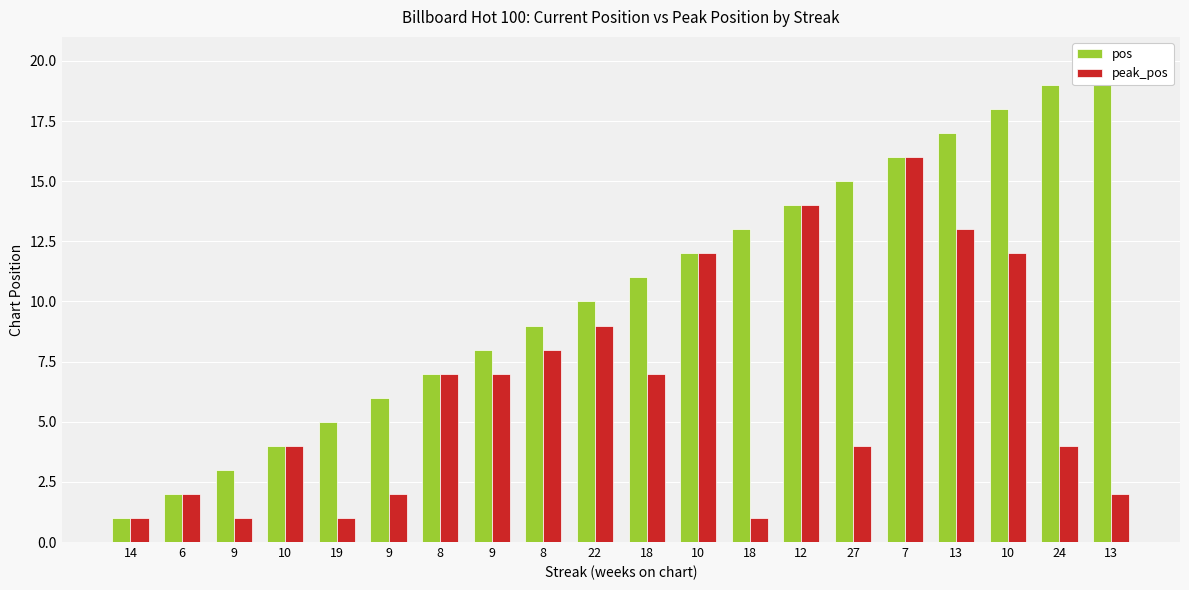

Reading left to right, what are all the values shown in this chart?

pos: 1	2	3	4	5	6	7	8	9	10	11	12	13	14	15	16	17	18	19	20
peak_pos: 1	2	1	4	1	2	7	7	8	9	7	12	1	14	4	16	13	12	4	2